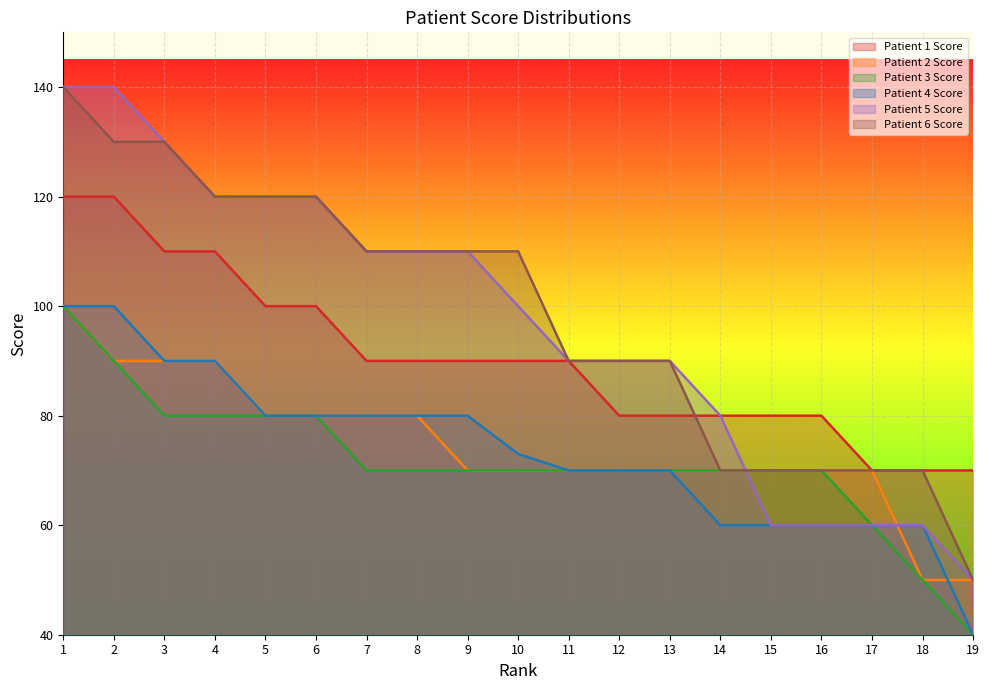

Reading left to right, extract all data points from this chart.

Patient 1 Score: 1=120	2=120	3=110	4=110	5=100	6=100	7=90	8=90	9=90	10=90	11=90	12=80	13=80	14=80	15=80	16=80	17=70	18=70	19=70
Patient 2 Score: 1=100	2=90	3=90	4=90	5=80	6=80	7=80	8=80	9=70	10=70	11=70	12=70	13=70	14=70	15=70	16=70	17=70	18=50	19=50
Patient 3 Score: 1=100	2=90	3=80	4=80	5=80	6=80	7=70	8=70	9=70	10=70	11=70	12=70	13=70	14=70	15=70	16=70	17=60	18=50	19=40
Patient 4 Score: 1=100	2=100	3=90	4=90	5=80	6=80	7=80	8=80	9=80	10=73	11=70	12=70	13=70	14=60	15=60	16=60	17=60	18=60	19=40
Patient 5 Score: 1=140	2=140	3=130	4=120	5=120	6=120	7=110	8=110	9=110	10=100	11=90	12=90	13=90	14=80	15=60	16=60	17=60	18=60	19=50
Patient 6 Score: 1=140	2=130	3=130	4=120	5=120	6=120	7=110	8=110	9=110	10=110	11=90	12=90	13=90	14=70	15=70	16=70	17=70	18=70	19=50